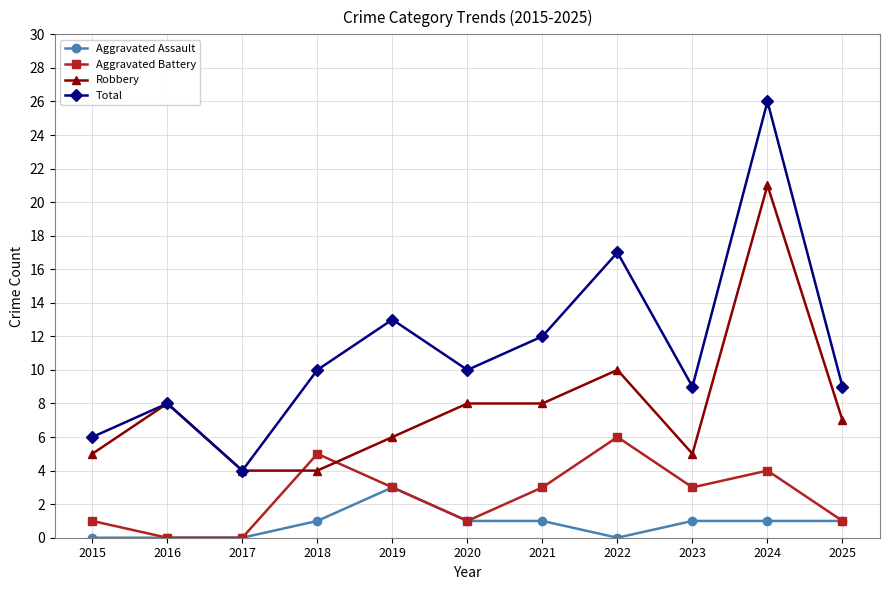

What is the difference between the second highest and minimum values in the Aggravated Assault series?

1